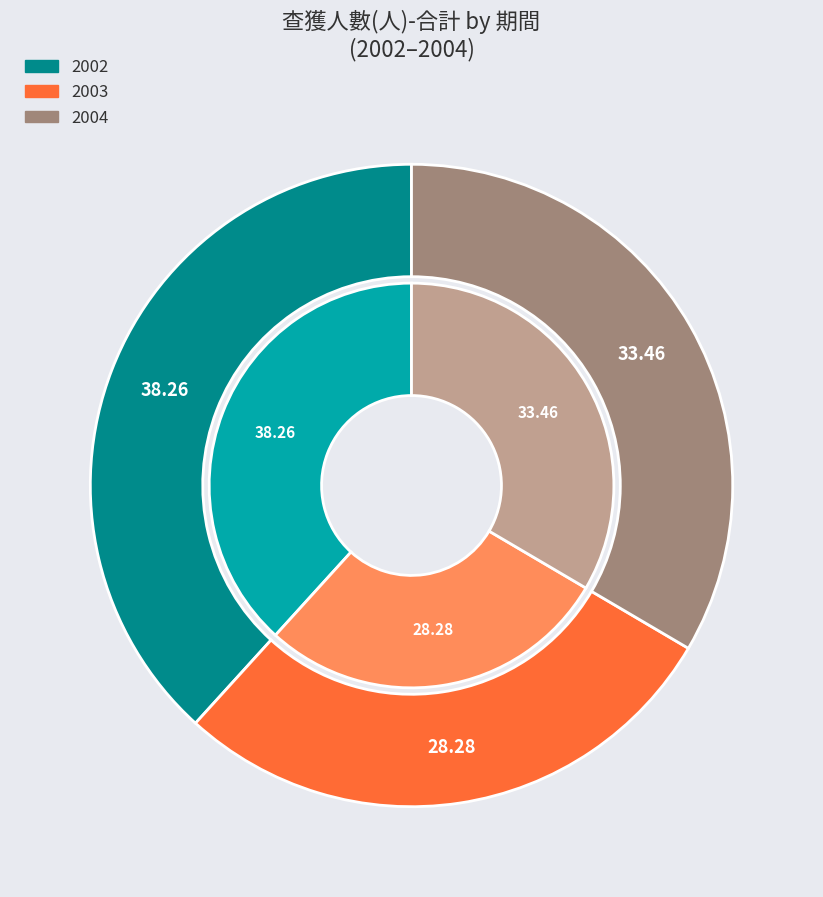

What percentage do 2004 and 2003 together represent?

61.7%